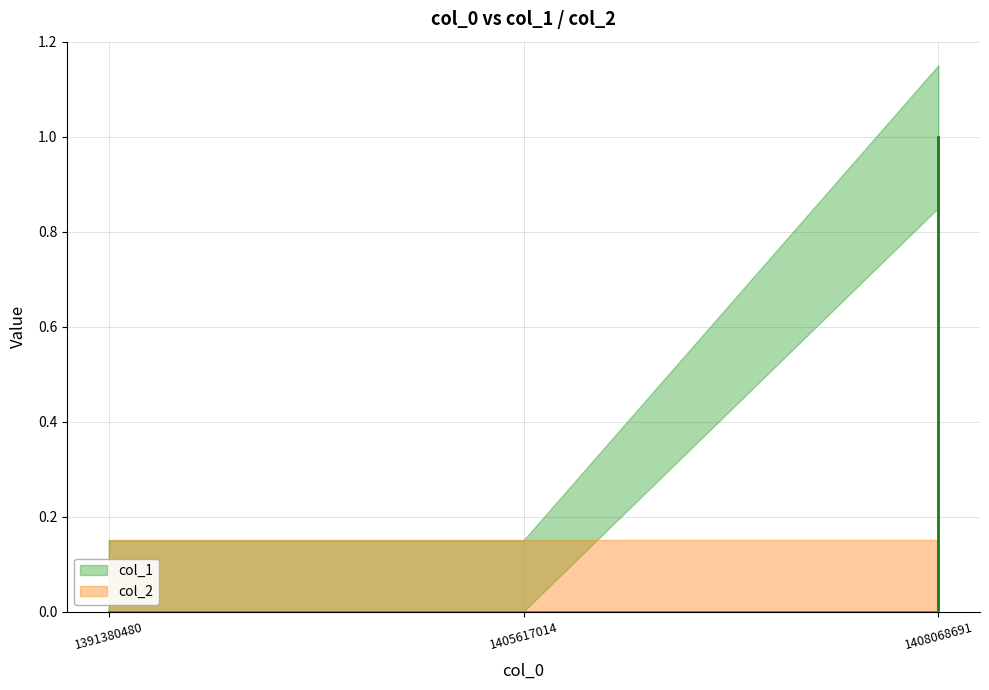

Reading left to right, what are all the values shown in this chart?

1391380480=0	1405617014=0	1408068691=1